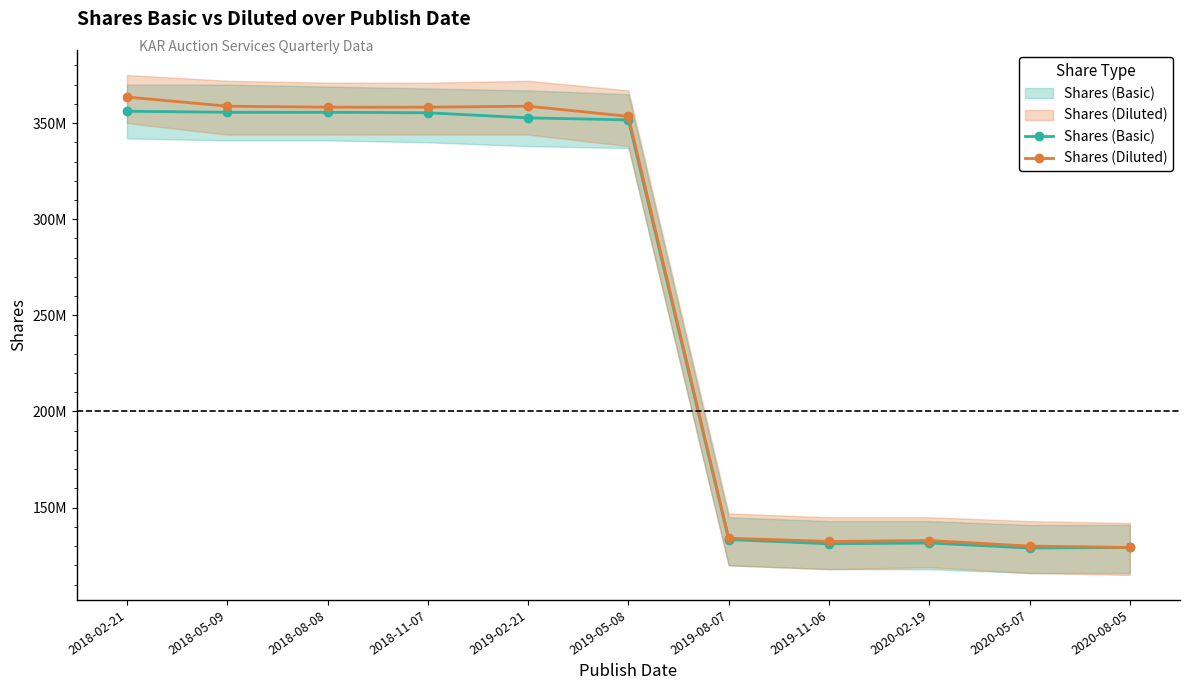

Between 2018-05-09 and 2020-05-07, which series saw the biggest shift?

Shares (Diluted)